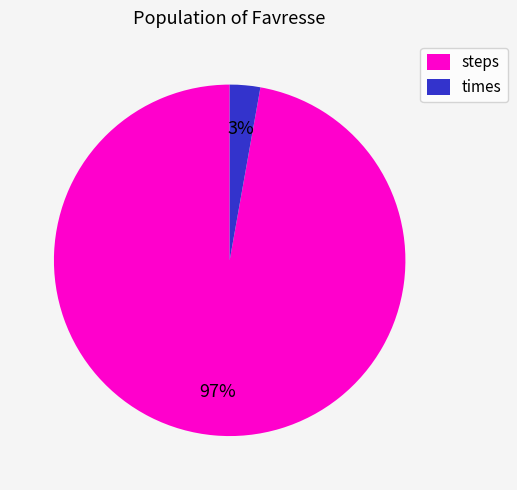

To the nearest percent, what is the average slice percentage?

50%